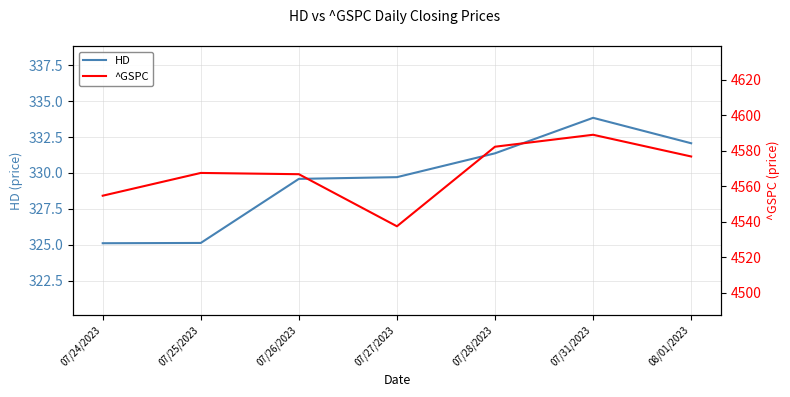

The ^GSPC series shows 4576.7 at 08/01/2023. True or false?

True